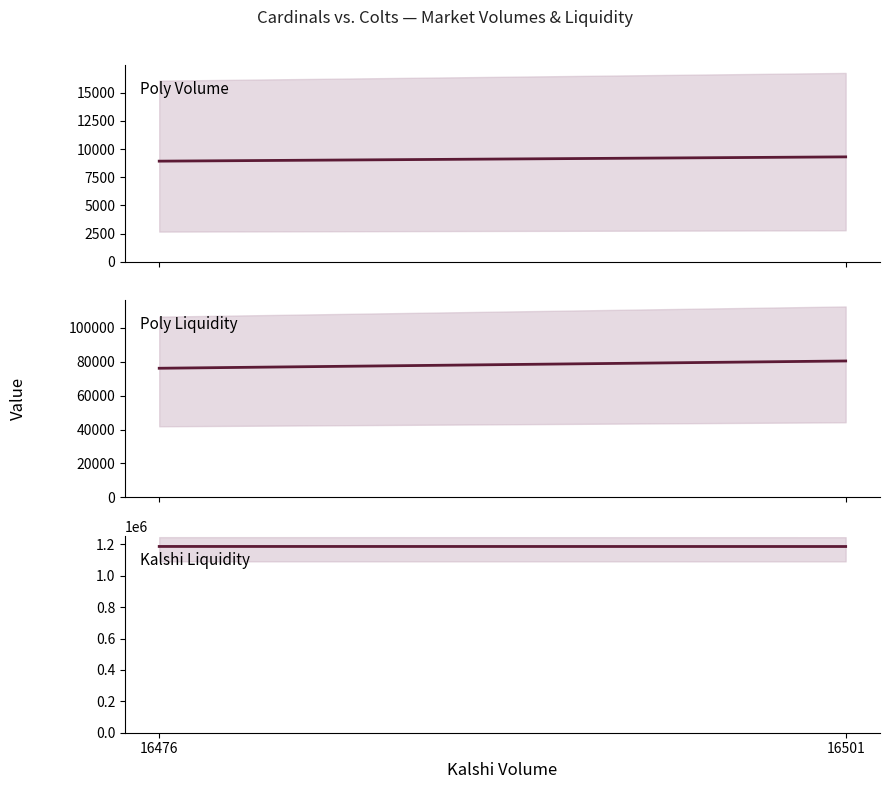

Where is Poly Volume nearest to the value 9123?

16476